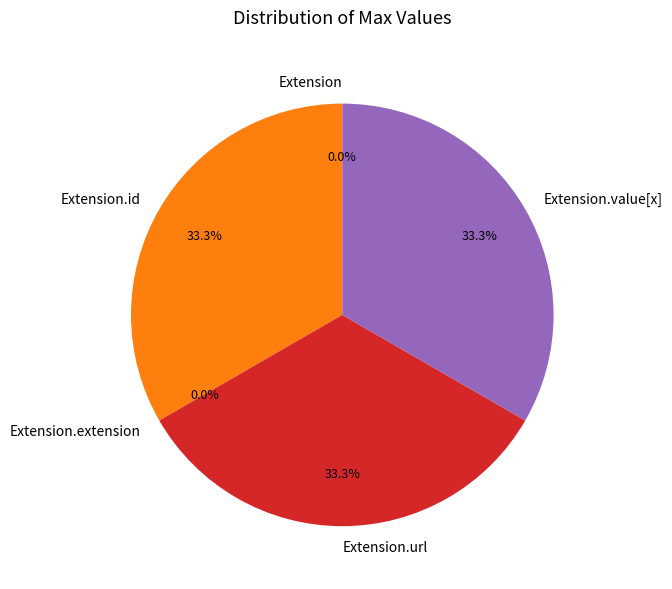

Is the sum of Extension.url and Extension.id greater than half?

Yes